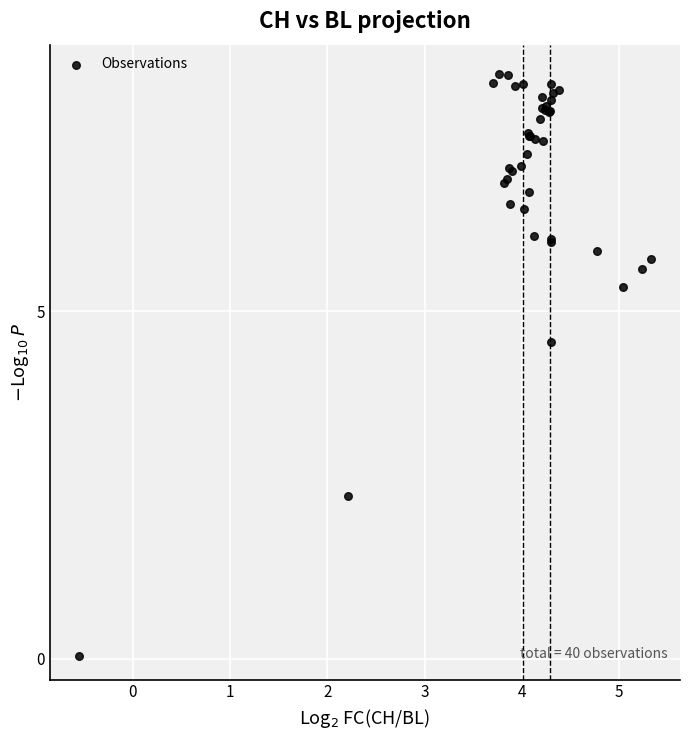

What Y value in the scatter plot is closest to 4?

4.6